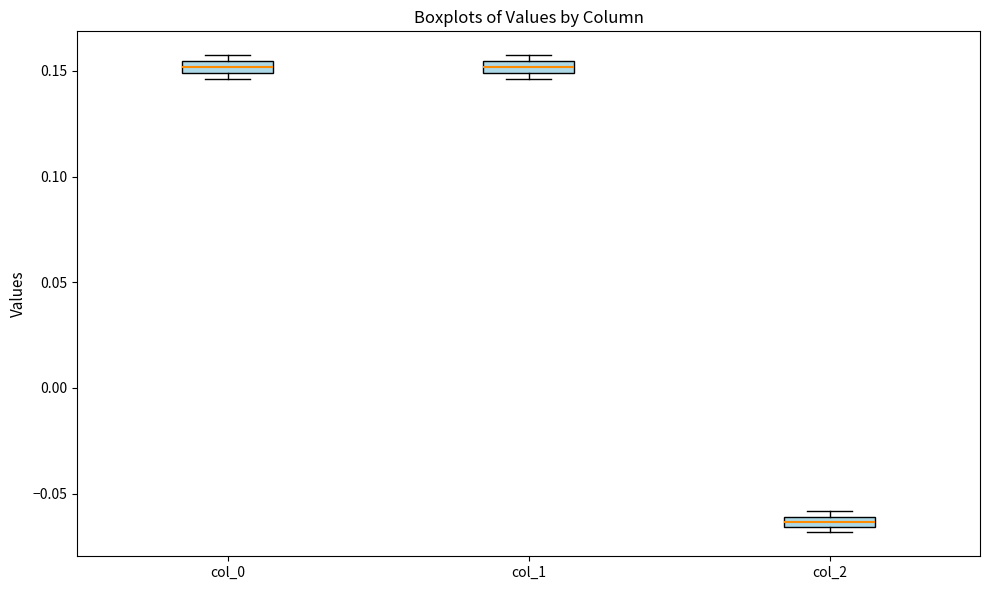

Where is the lower edge of the box for col_2 on the y-axis? The values are not printed on the chart, so give them approximately, as read against the axis.

-0.065